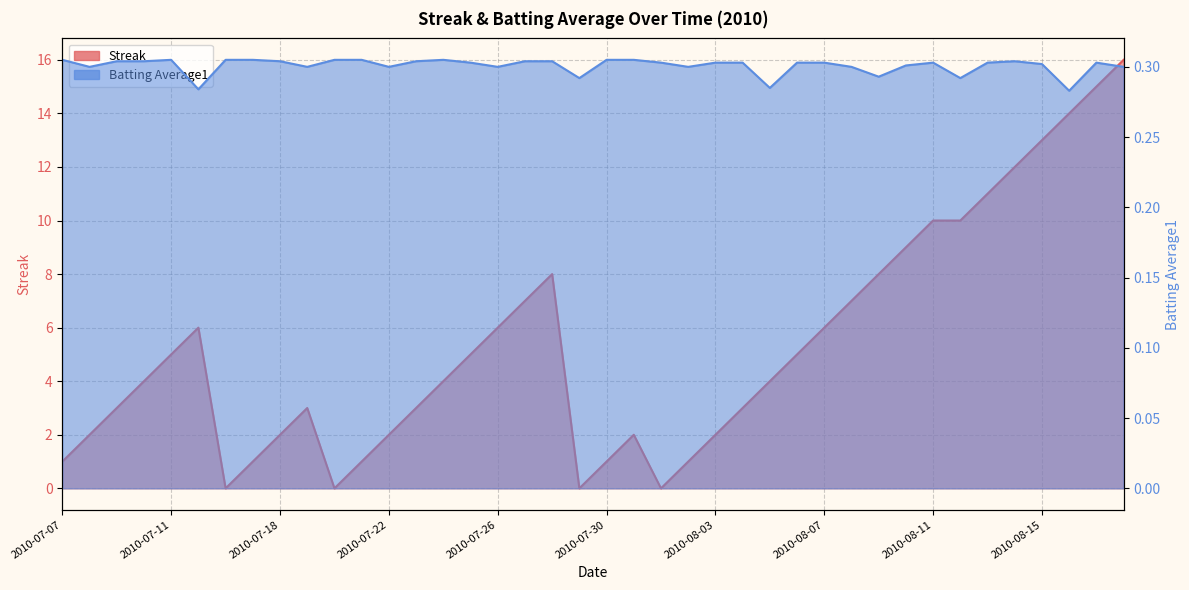

After their last crossing, which series has the higher values: Streak or Batting Average1?

Streak